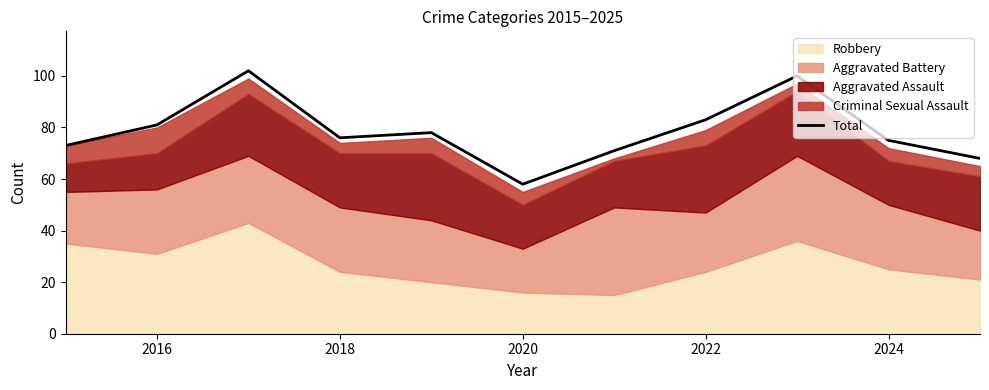

What is the minimum value for Total?

58